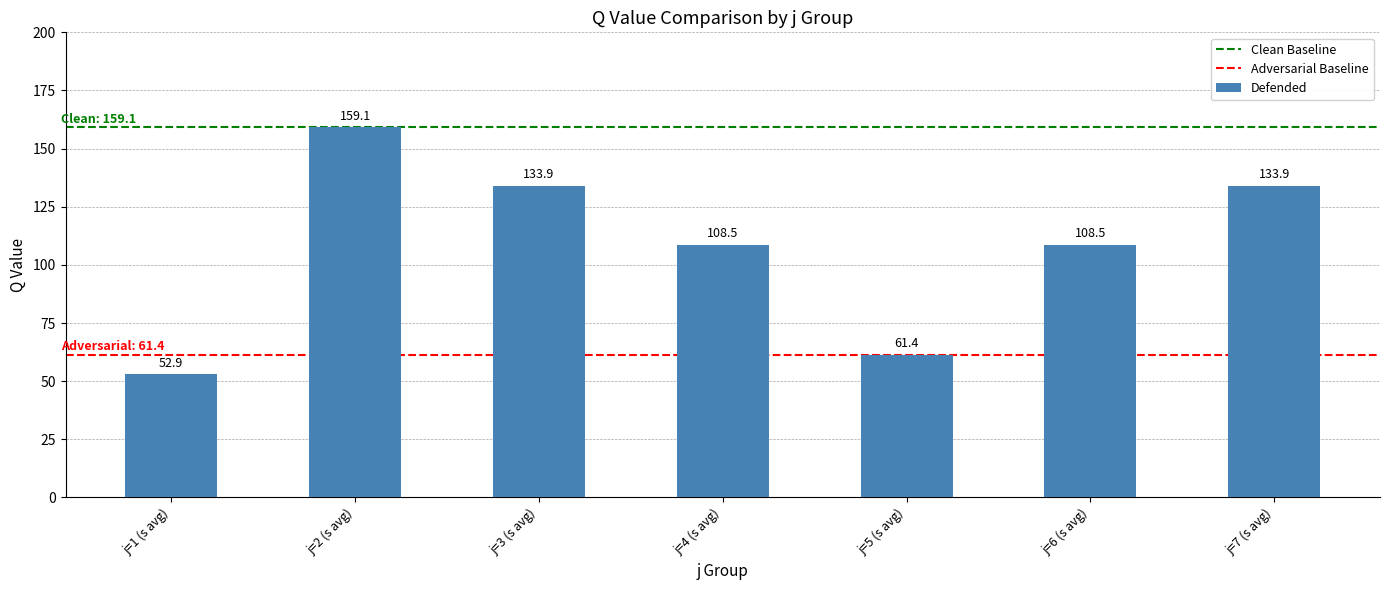

What is the value of the 2nd bar from the left?

159.1